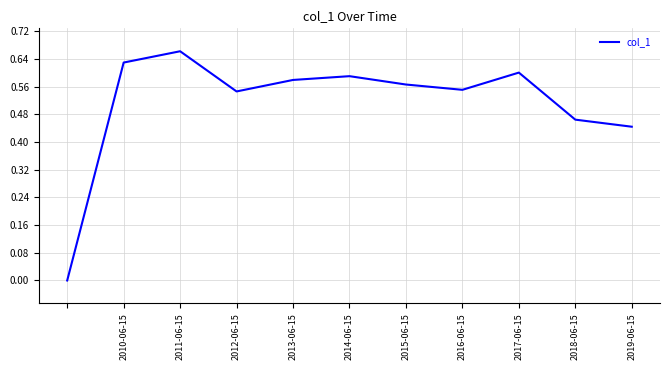

Count the number of data series in this chart.

1